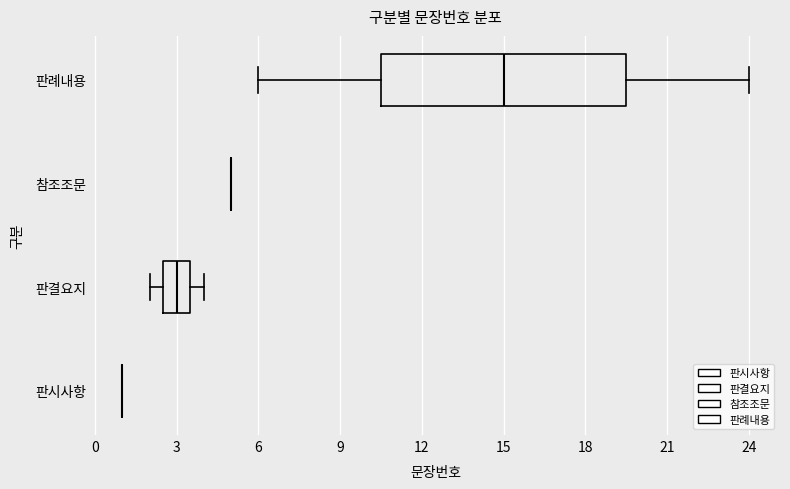

Reading bottom to top, transcribe this box plot: for each box, give where its median line is, the range the box spans, and where its two whiskers end, as read against the x-axis. The values are not printed on the chart, so give them approximately, as read against the axis.

판시사항: box collapsed to a line at 1.0, whiskers 1.0 to 1.0
판결요지: median 3.0, box 2.5 to 3.5, whiskers 2.0 to 4.0
참조조문: box collapsed to a line at 5.0, whiskers 5.0 to 5.0
판례내용: median 15.0, box 10.5 to 19.5, whiskers 6.0 to 24.0